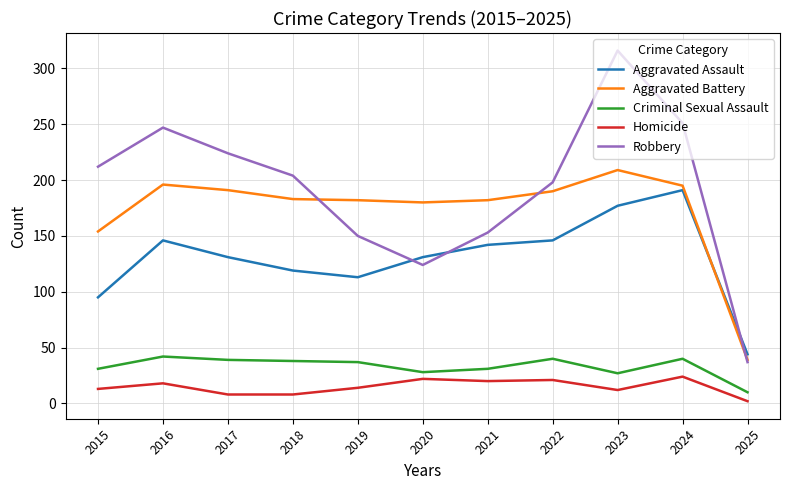

The Aggravated Battery series shows 101 at 2018. True or false?

False